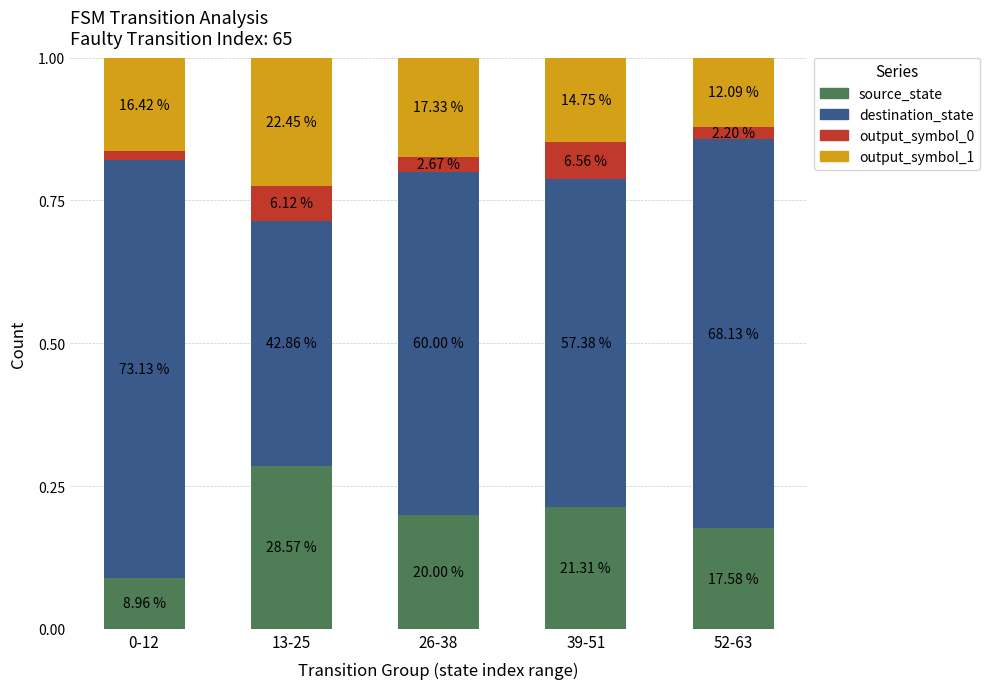

What is the label of the 5th bar from the left?

52-63